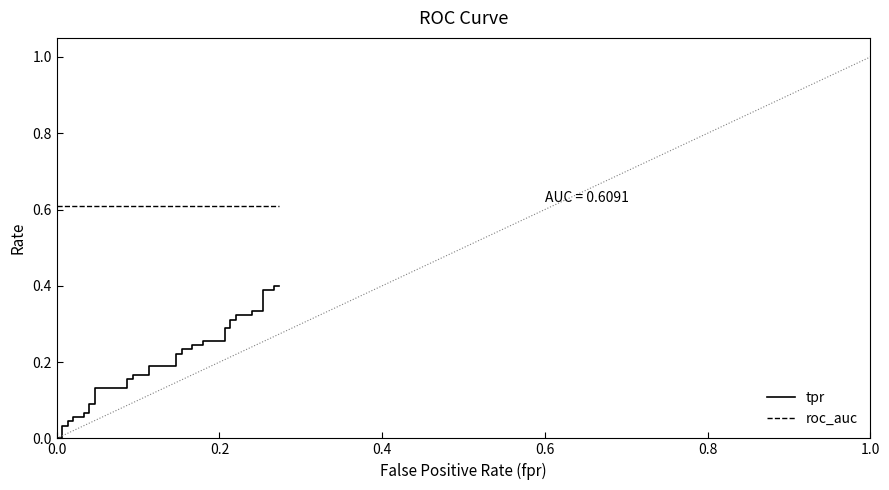

What is the value of the roc_auc point at the 32nd from the left?

0.6